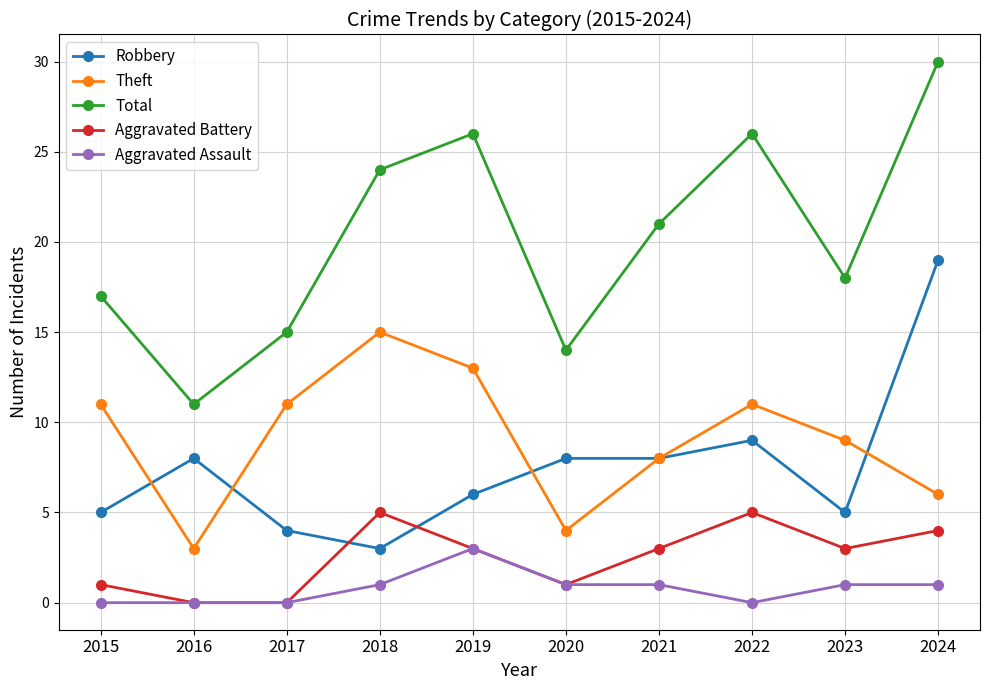

What is the maximum value for Aggravated Assault?

3